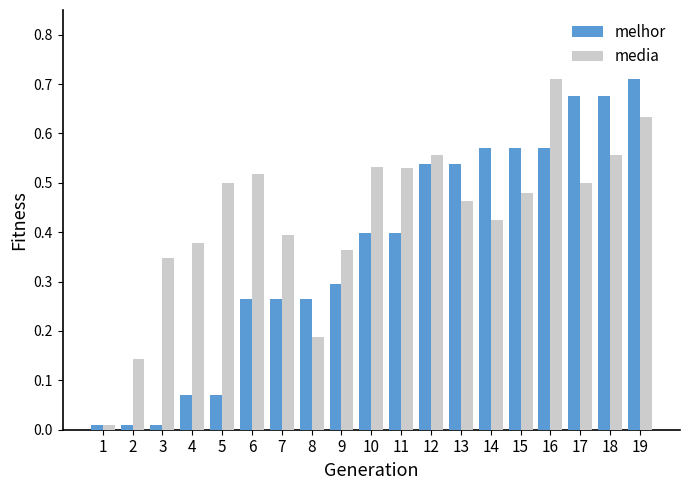

The media series shows 0.2 at 16. True or false?

False